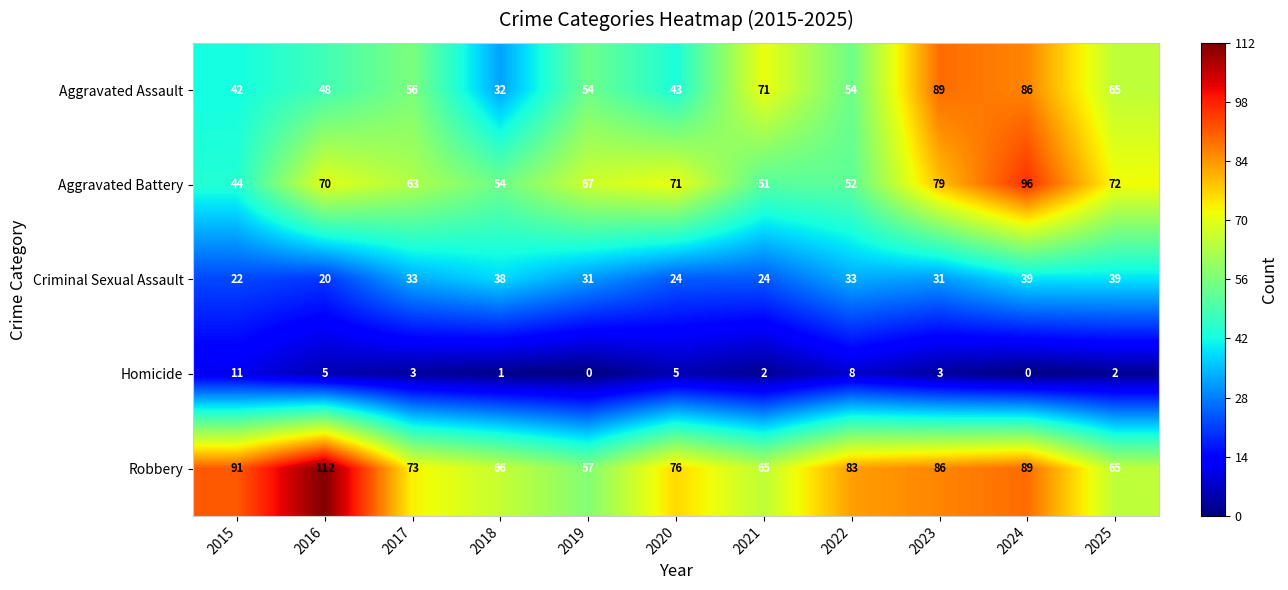

Rank the series by their maximum value, from highest to lowest.

Robbery, Aggravated Battery, Aggravated Assault, Criminal Sexual Assault, Homicide